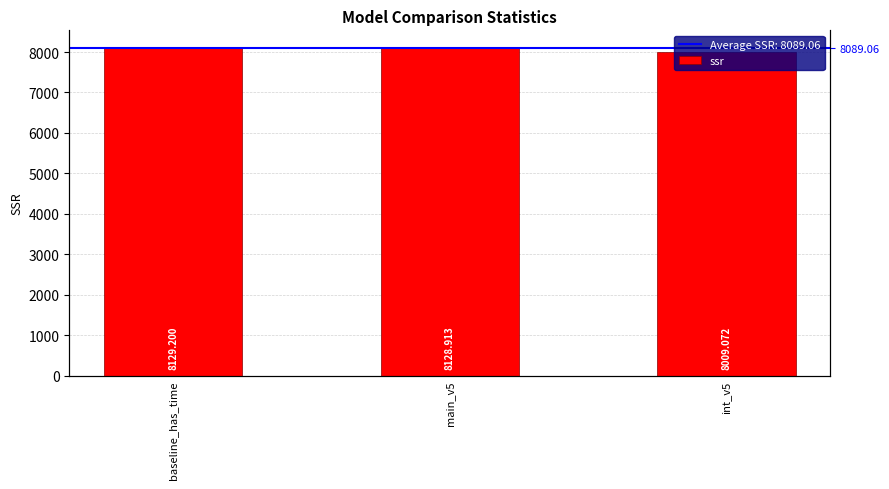

What position from the right is baseline_has_time?

3